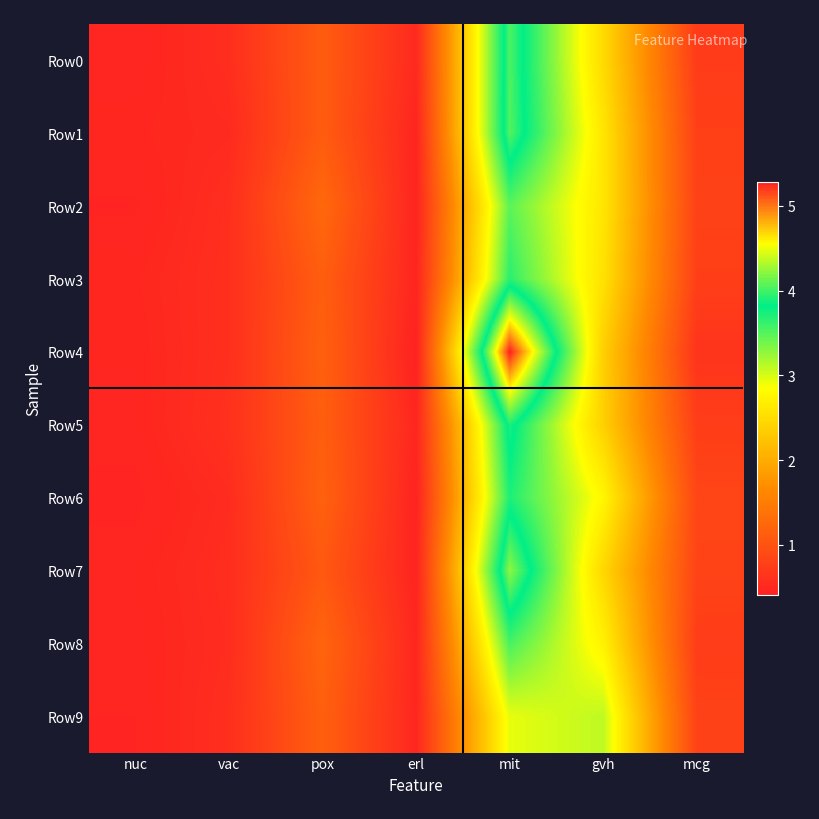

Which has a higher value, erl or mcg?

mcg